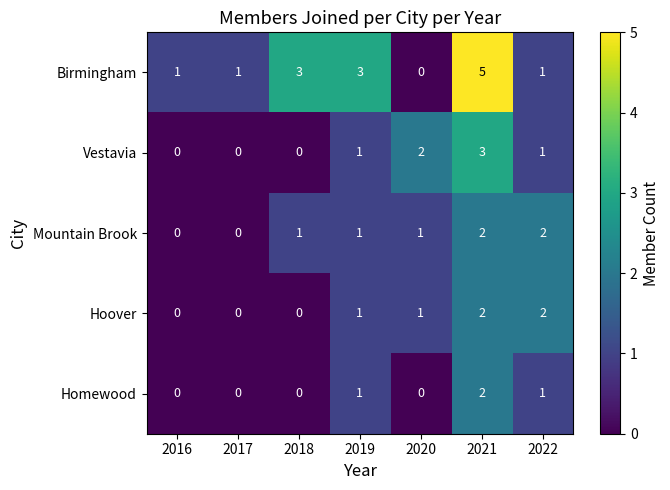

Which series has the widest spread of values?

Birmingham